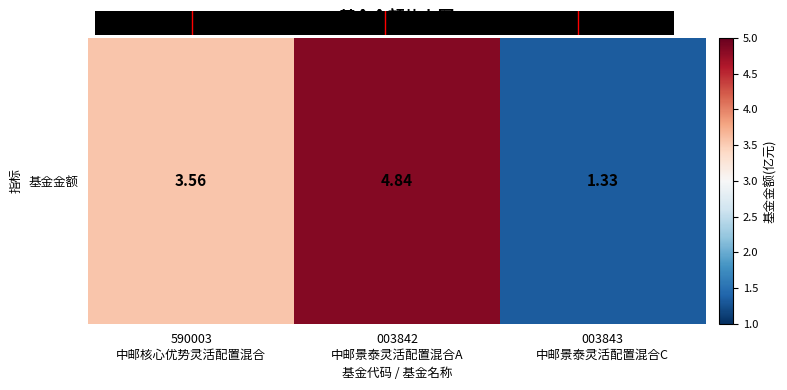

Between 003842
中邮景泰灵活配置混合A and 590003
中邮核心优势灵活配置混合, which is larger?

003842
中邮景泰灵活配置混合A